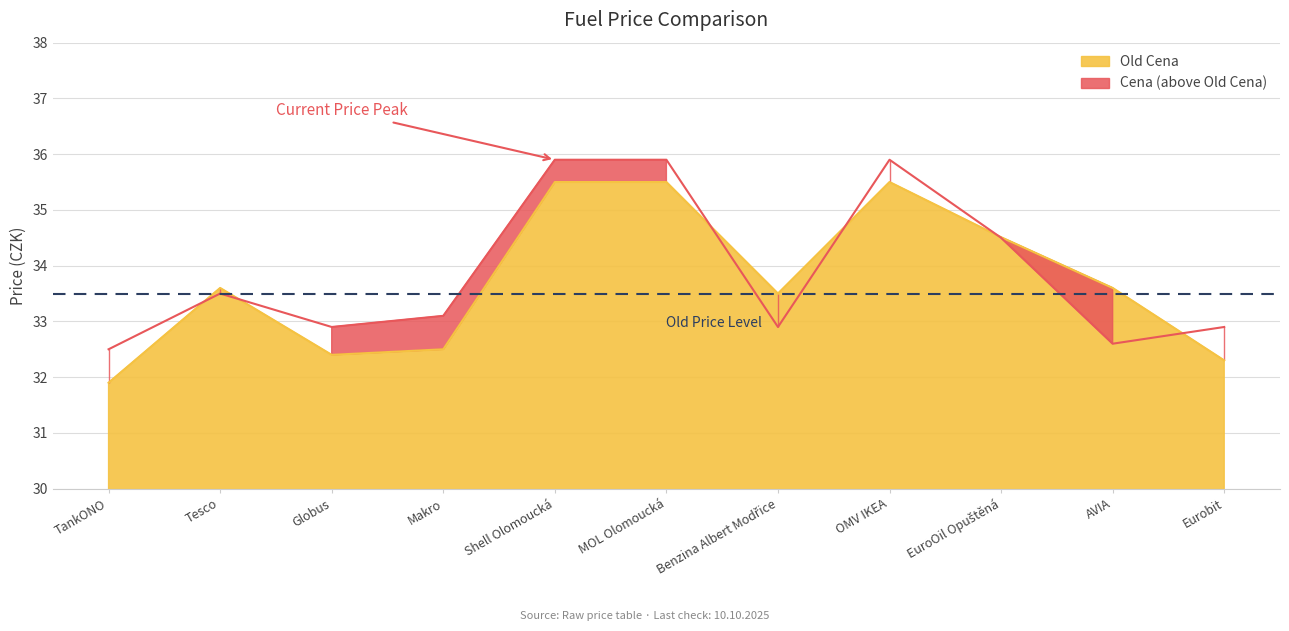

Rank the series by their maximum value, from highest to lowest.

Cena, Old Cena